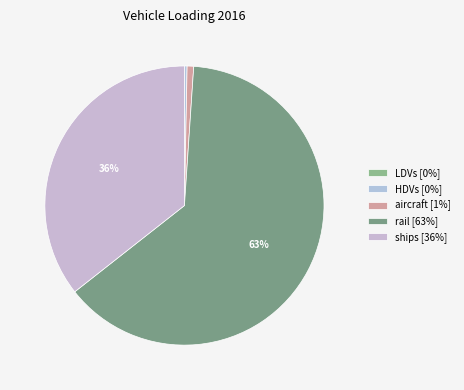

To the nearest percent, what is the difference between the largest and smallest slice percentages?

63%